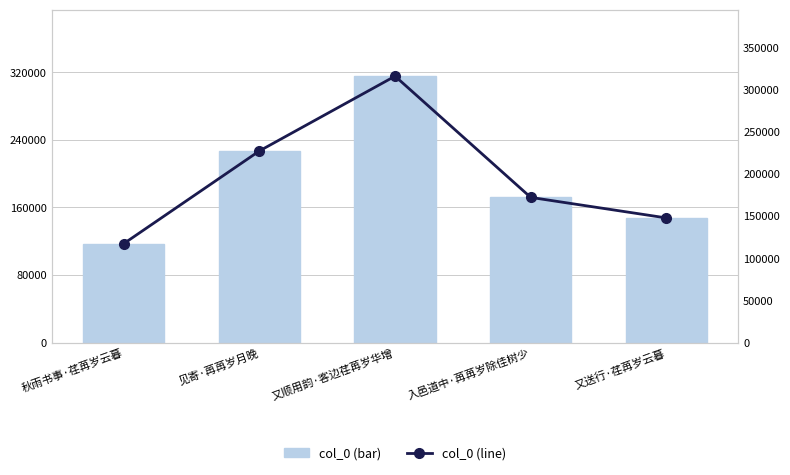

Reading left to right, extract all data points from this chart.

col_0 (bar): 117174	227017	315597	171953	147628
col_0 (line): 117174	227017	315597	171953	147628